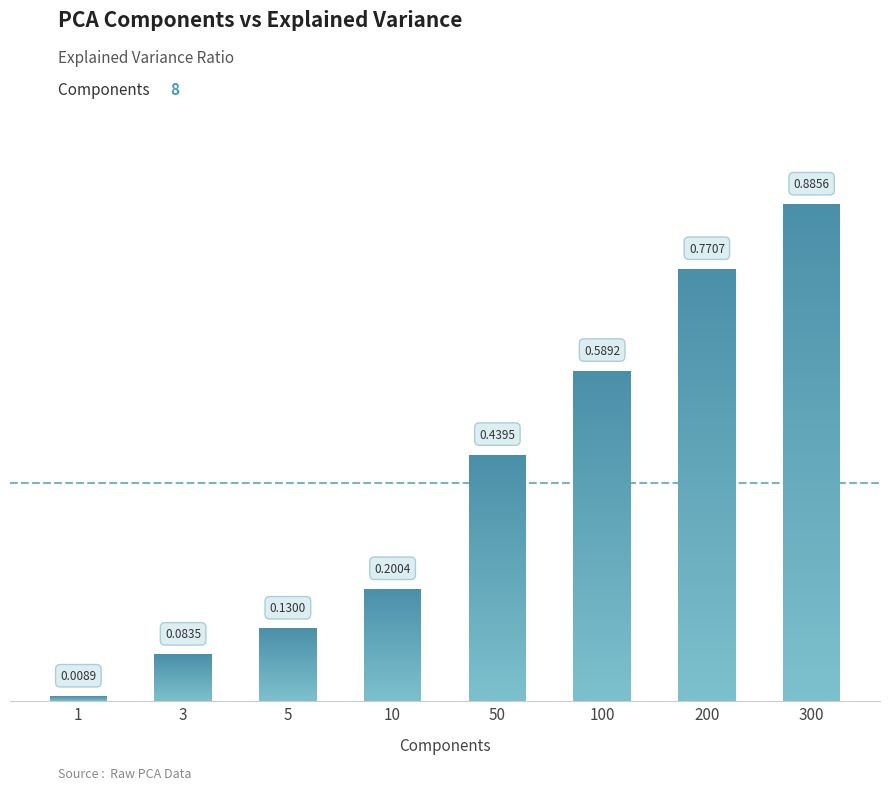

Where is the data nearest to the value 0?

1